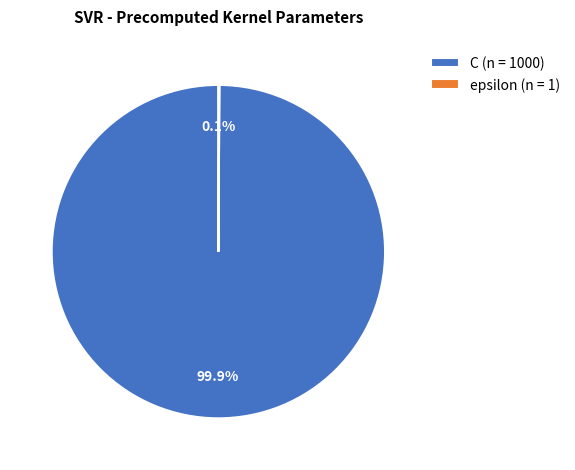

What portion of the pie excludes C (n = 1000)?

0.1%